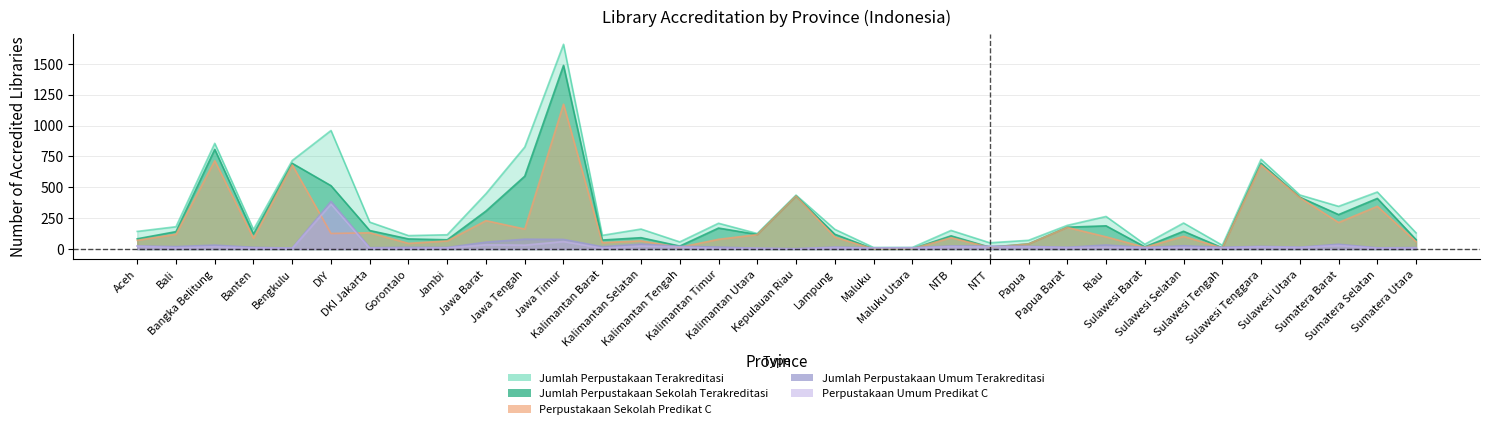

Which series has the largest range (max minus min)?

Jumlah Perpustakaan Terakreditasi